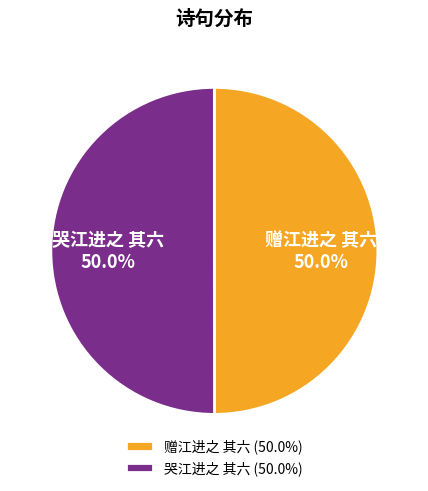

What portion of the pie excludes 哭江进之 其六?

50.0%